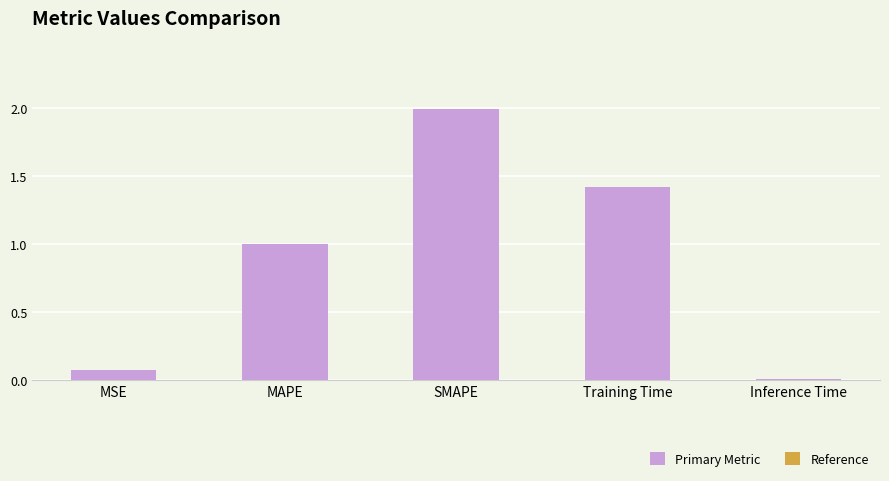

What is the label of the 5th bar from the left?

Inference Time